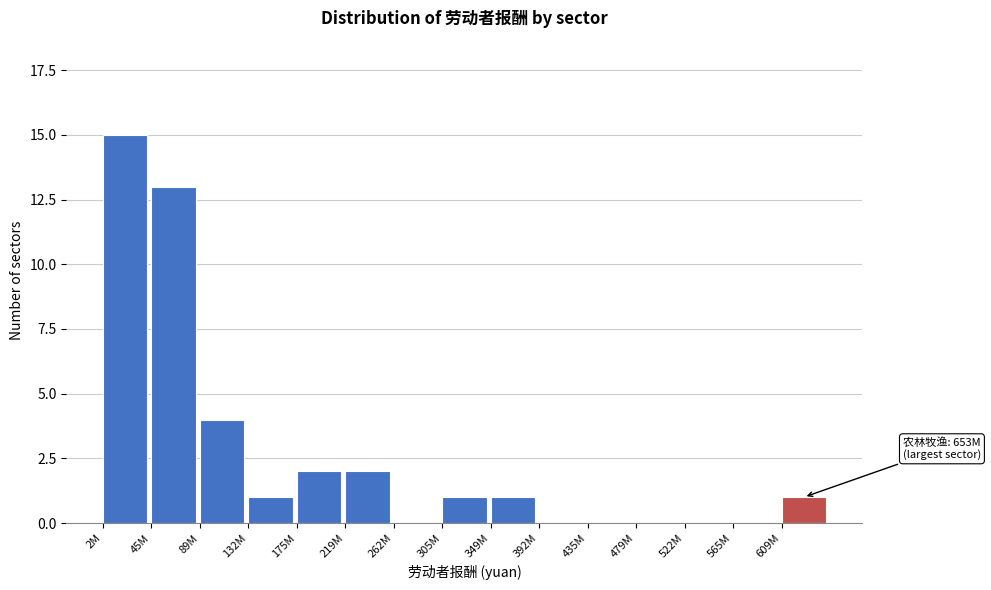

Reading left to right, what are all the values shown in this chart?

2M=15	45M=13	89M=4	132M=1	175M=2	219M=2	262M=0	305M=1	349M=1	392M=0	435M=0	479M=0	522M=0	565M=0	609M=1